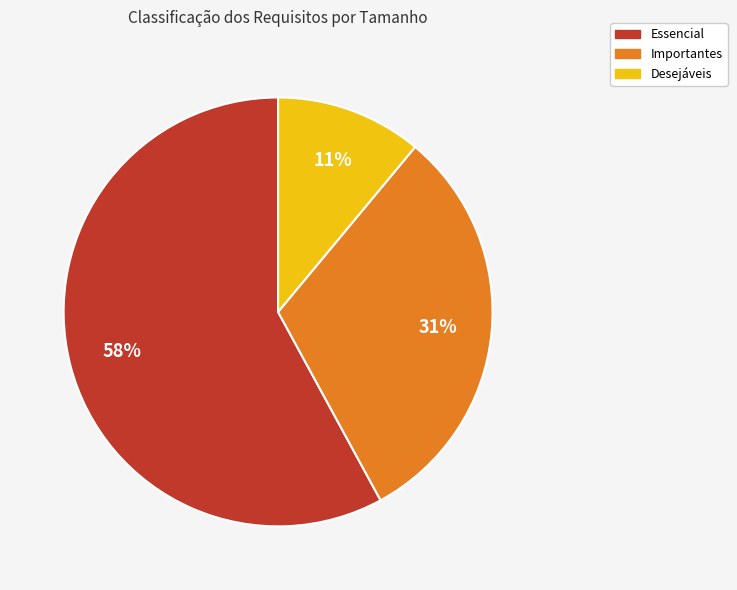

Which slice is the largest?

Essencial